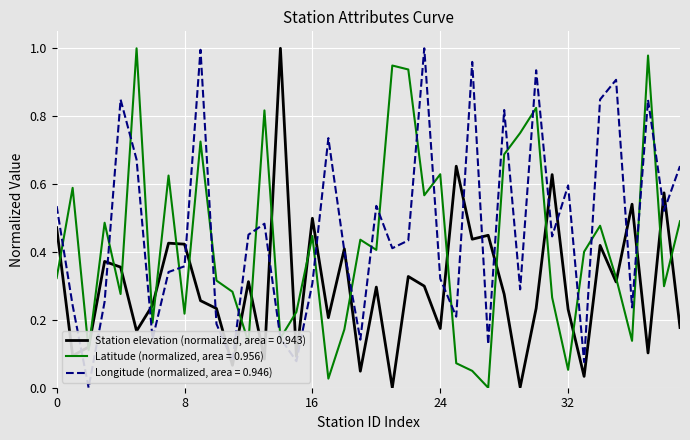

List the series in order of their overall mean, lowest first.

Station elevation (normalized, area = 0.943), Latitude (normalized, area = 0.956), Longitude (normalized, area = 0.946)